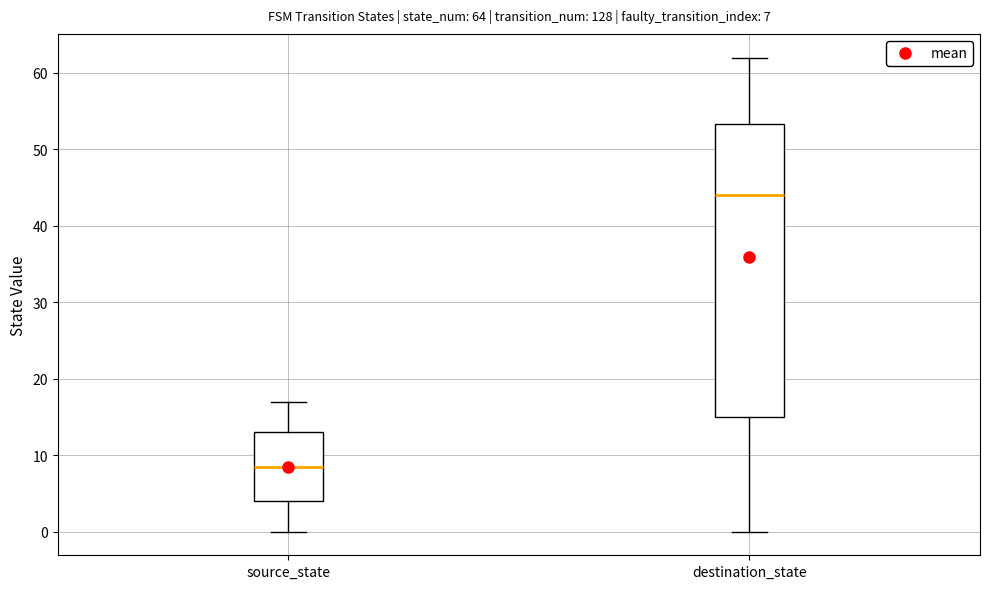

Which box's median line is the lowest?

source_state